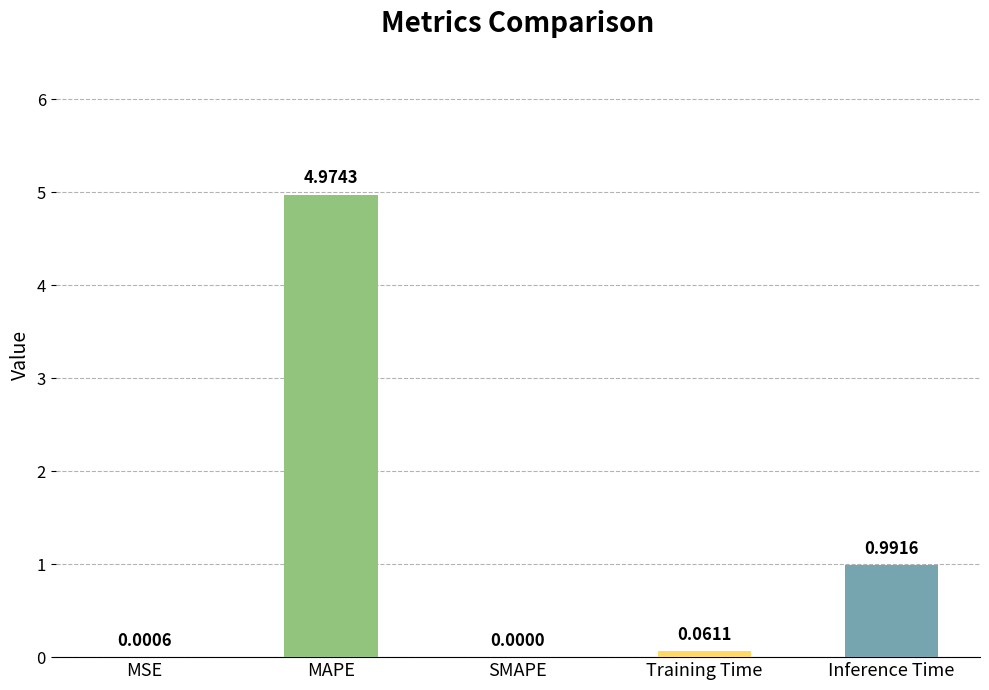

Where is the data nearest to the value 2?

Inference Time